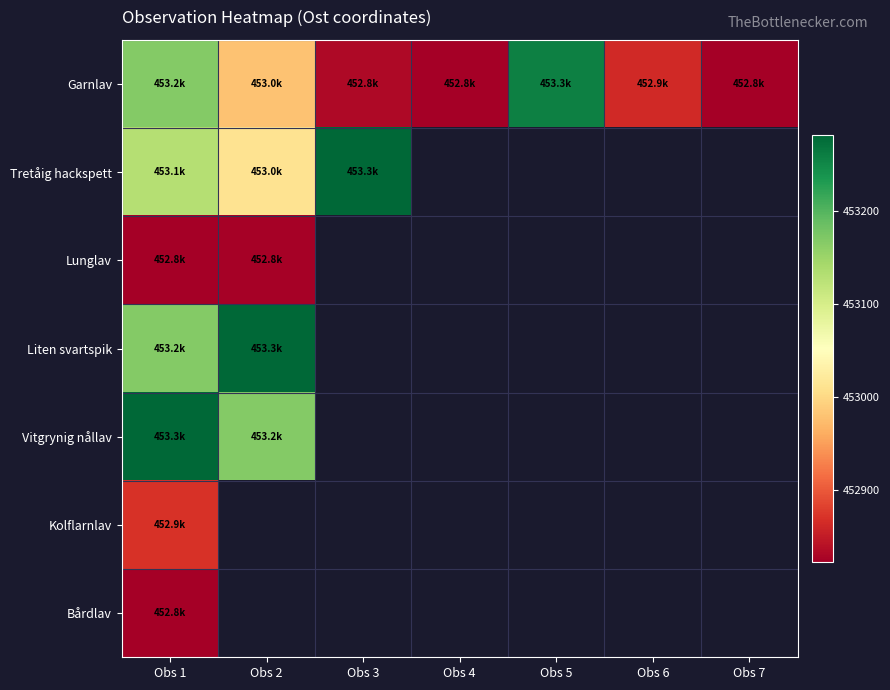

Where does the Garnlav series first go above 452861?

Obs 1